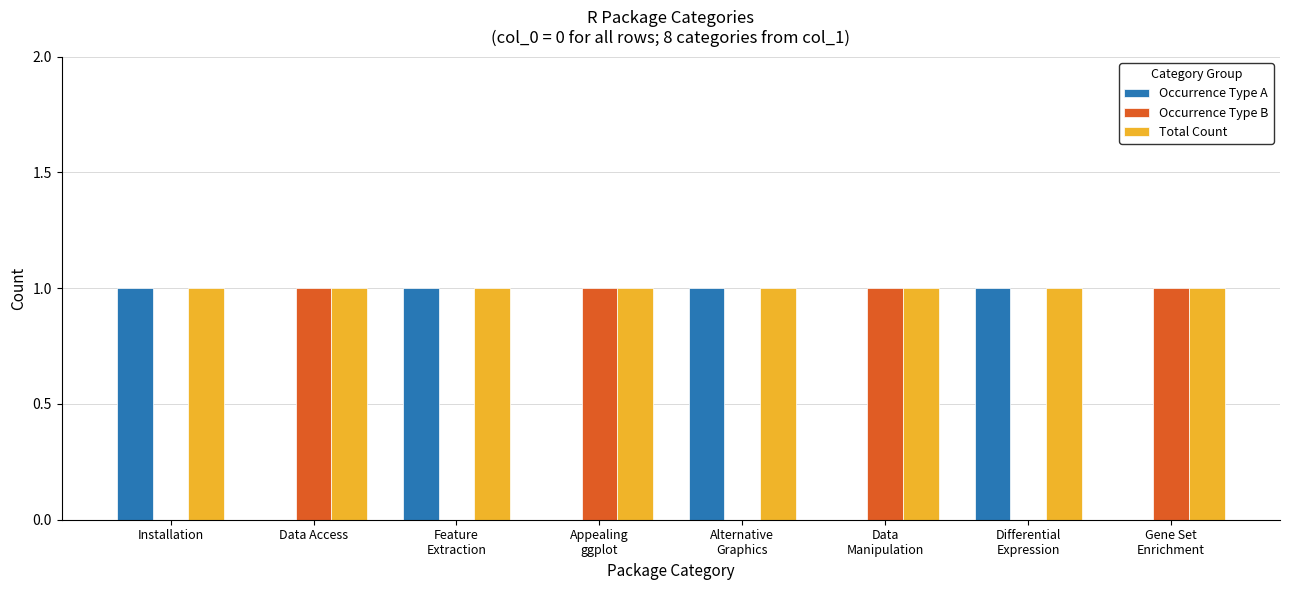

Which series has the largest total across all categories?

Total Count